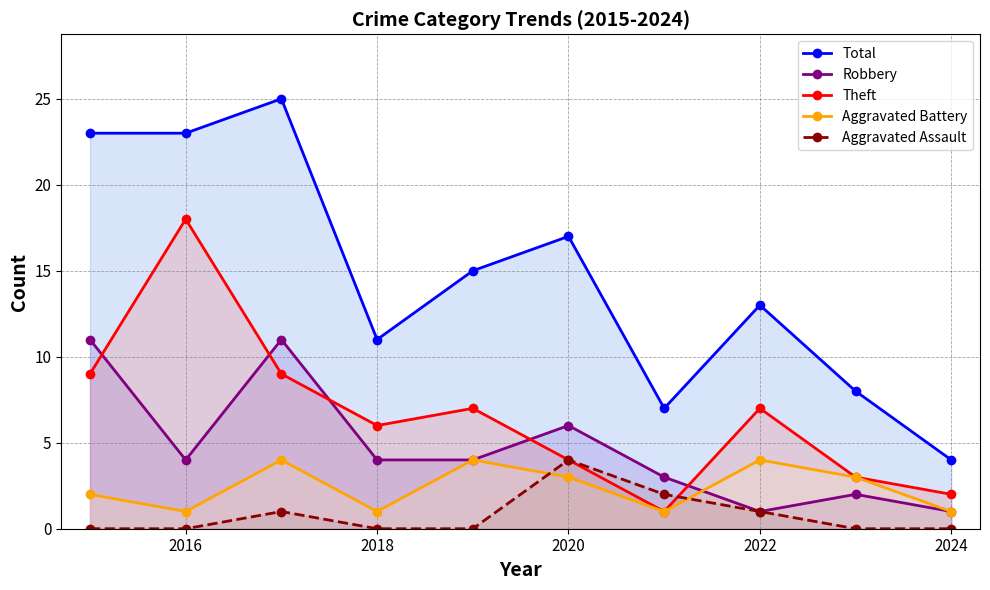

What are all the series names shown in the legend?

Total, Robbery, Theft, Aggravated Battery, Aggravated Assault